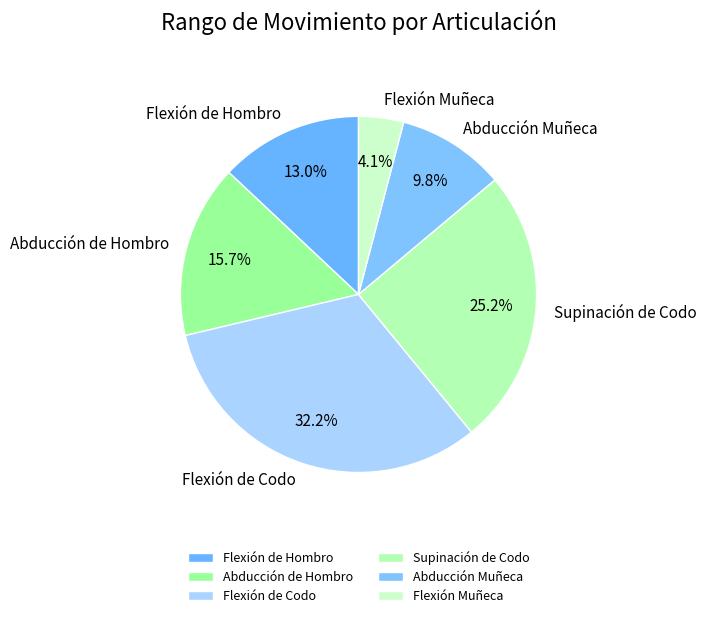

Approximately how many times larger is the value at Flexión de Codo compared to Flexión Muñeca?

7.9